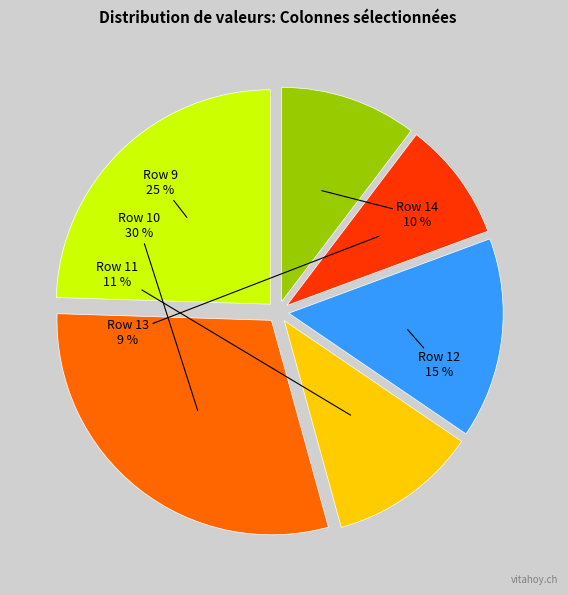

How many segments does this pie chart have?

6